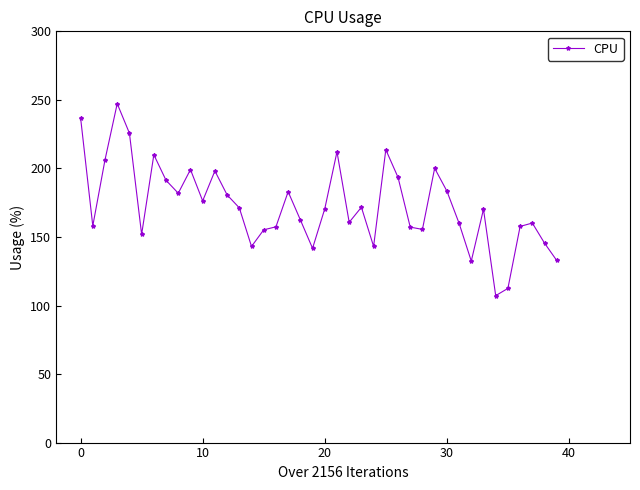

What is the difference between the second highest and second lowest values?

124.5